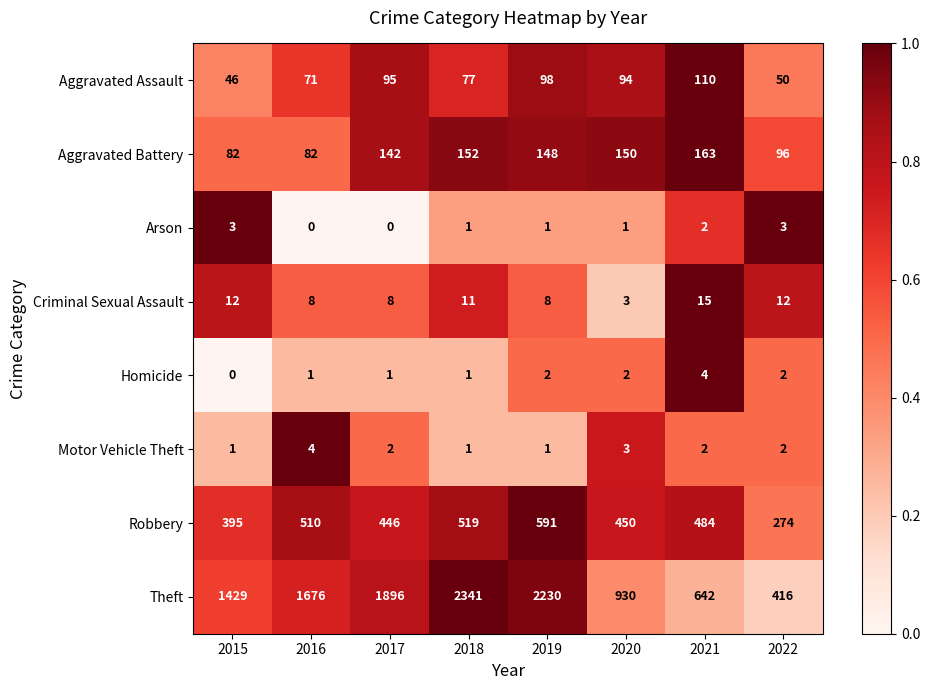

What is the average value of the Criminal Sexual Assault series?

10